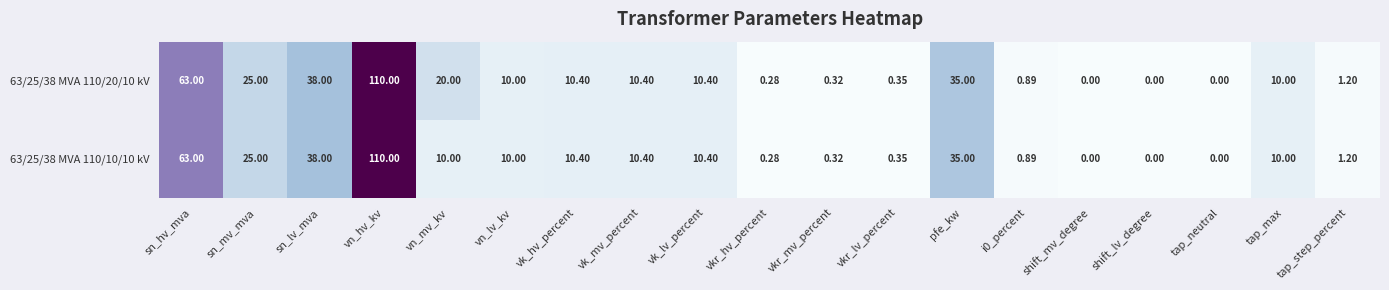

At which category is the sum across all series the highest?

vn_hv_kv